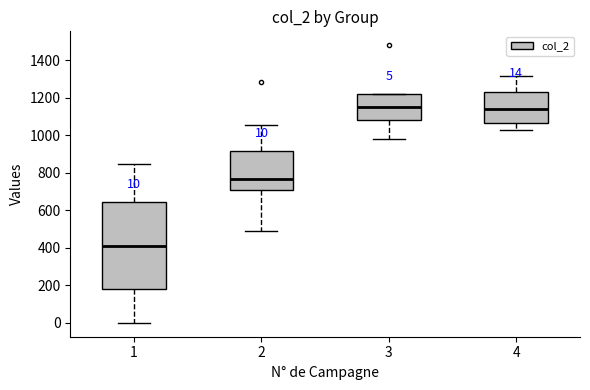

Comparing the boxes themselves (not the whiskers), which one is the tallest?

1